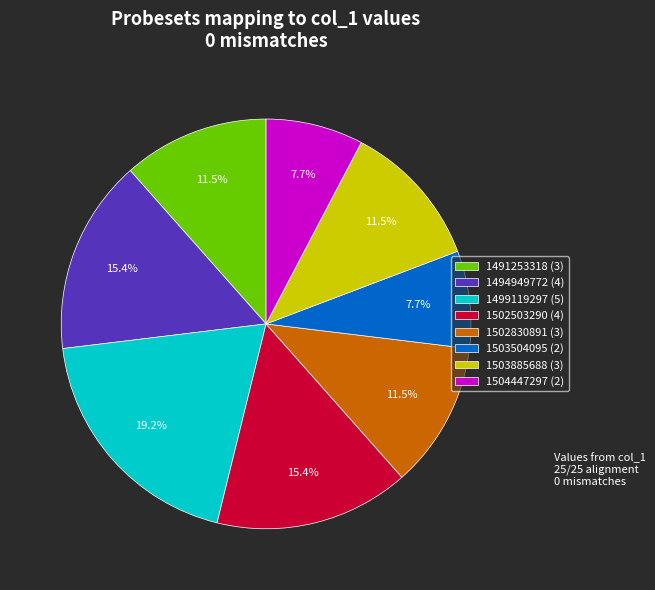

Is the sum of 1504447297 (2) and 1503885688 (3) greater than half?

No